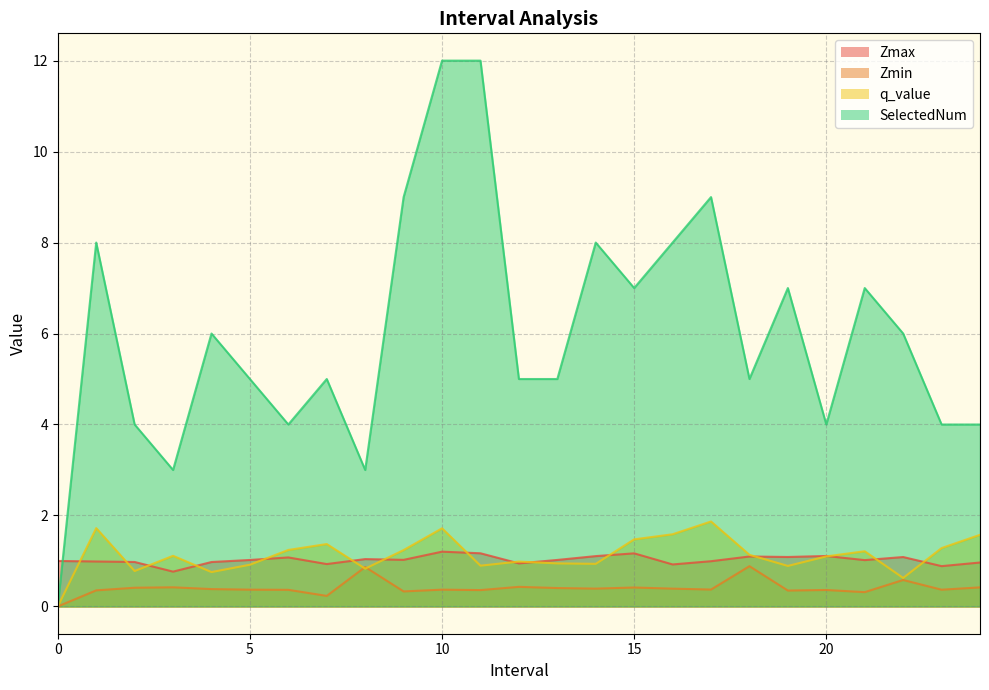

What is the spread (max minus min) of values at 14.0?

7.6